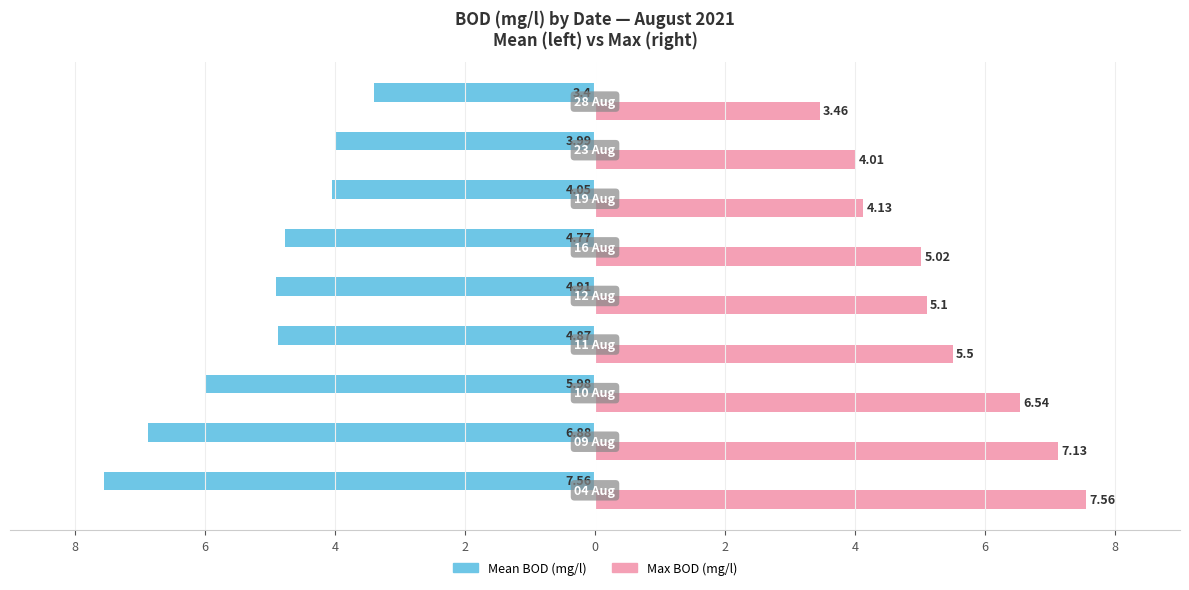

What are all the series names shown in the legend?

Mean BOD (mg/l), Max BOD (mg/l)